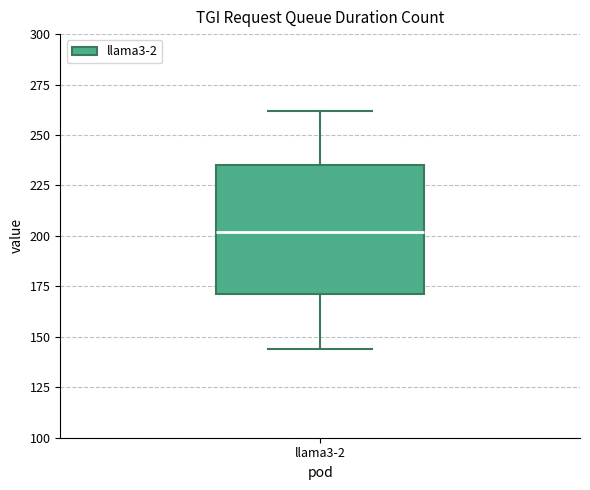

Where does the upper whisker of the box for llama3-2 end on the y-axis? The values are not printed on the chart, so give them approximately, as read against the axis.

260